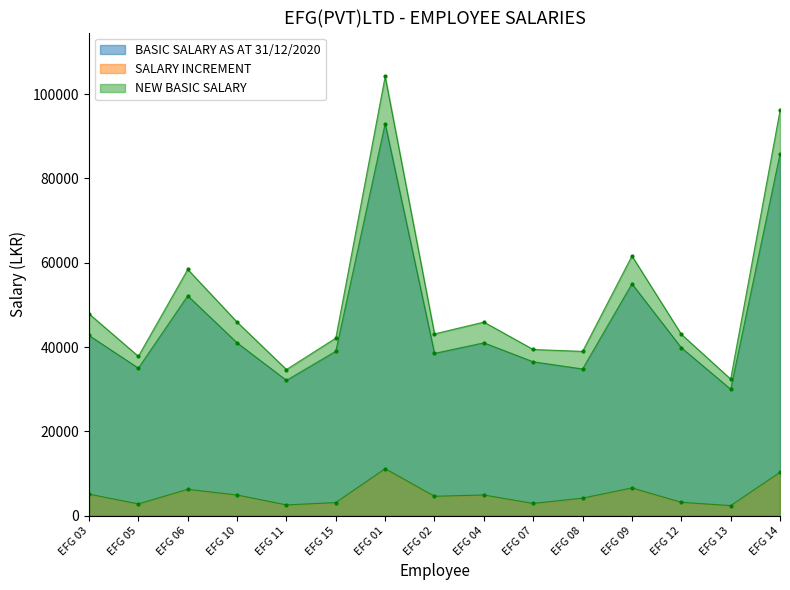

True or false: SALARY INCREMENT and BASIC SALARY AS AT 31/12/2020 intersect in this chart.

False